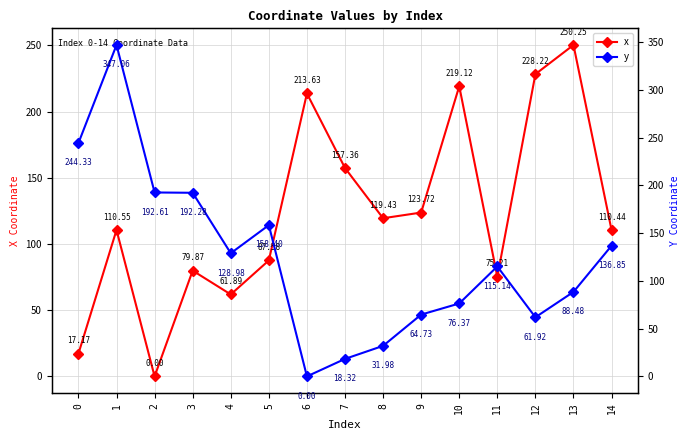

Which series has the widest spread of values?

y